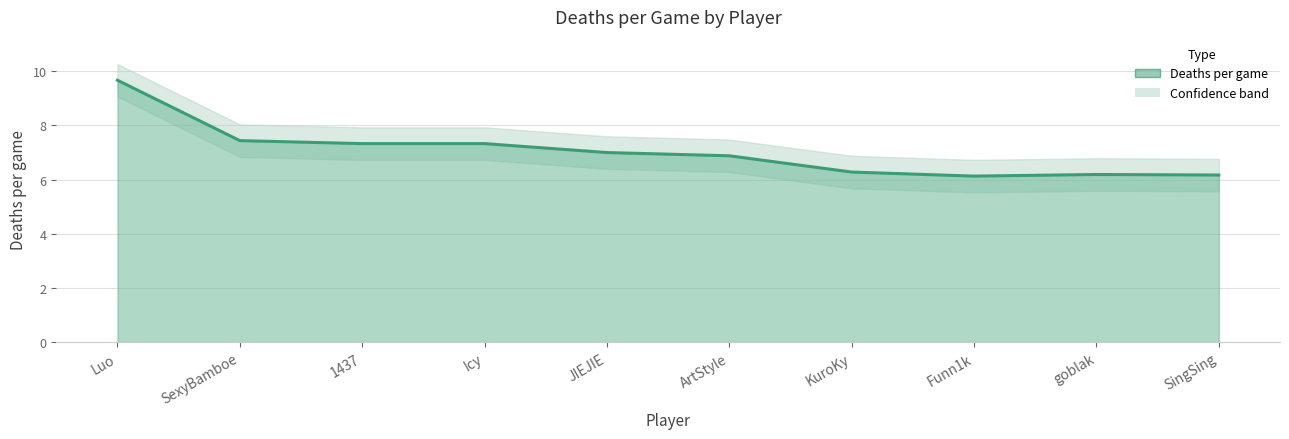

Where does the data first go above 7?

Luo